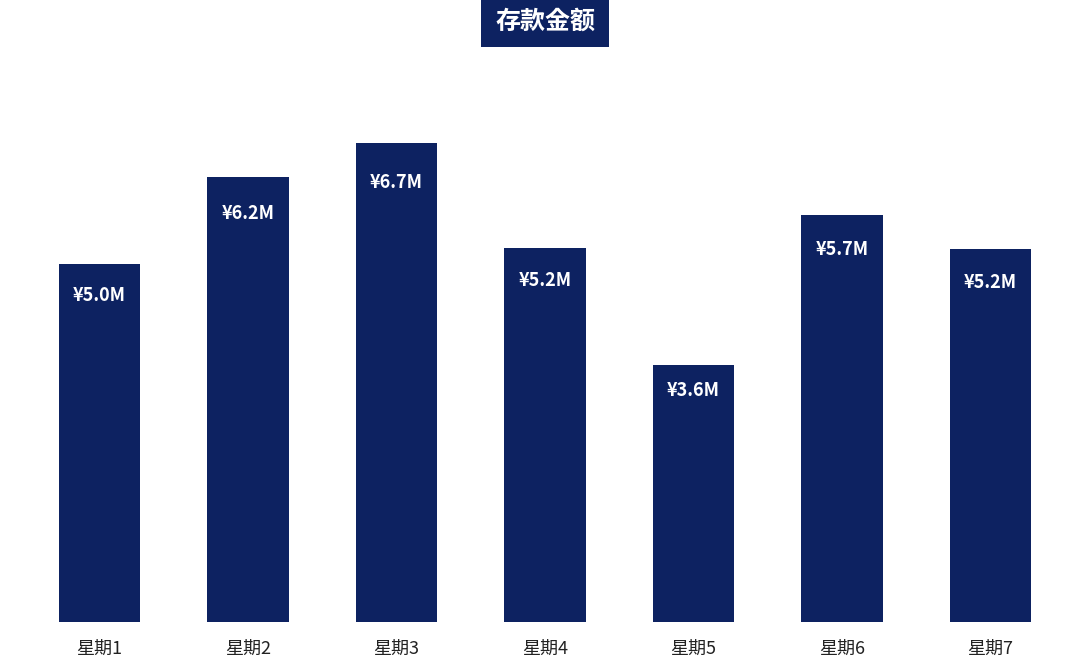

True or false: the data shows 4996905.4 at 星期1.

True